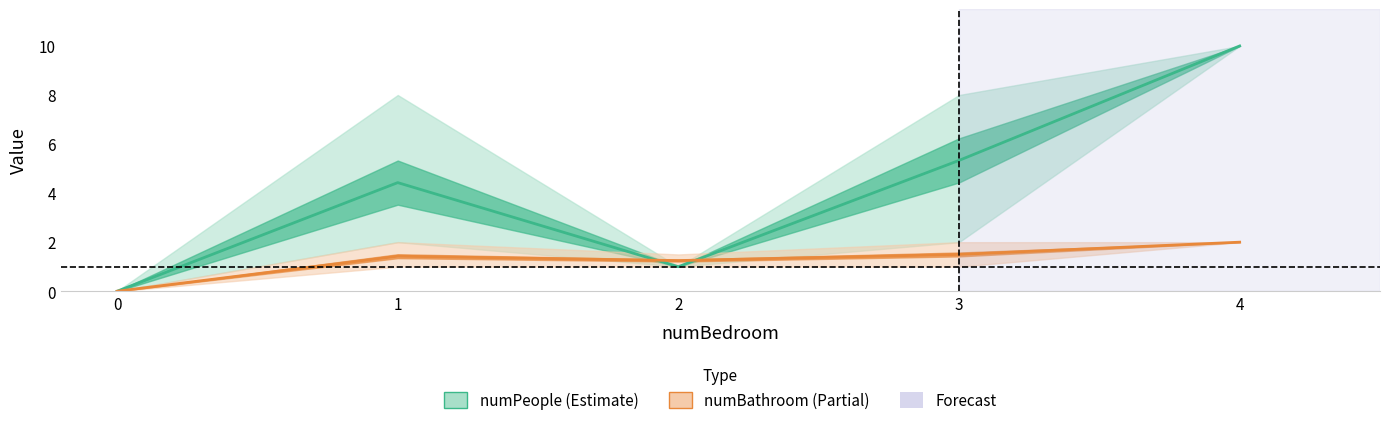

Is this an area chart (filled region under the line)?

No